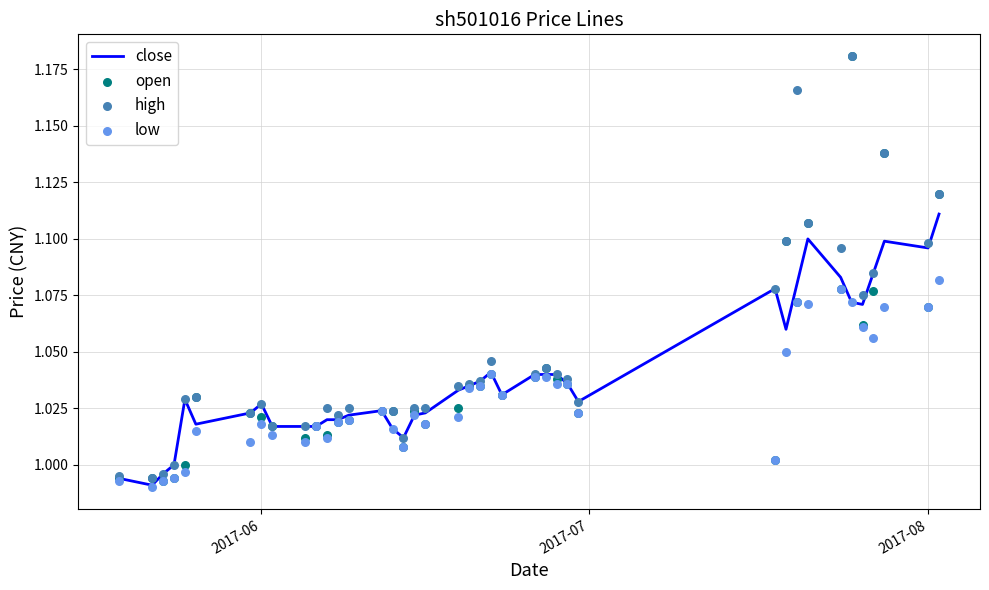

Which series contains the lowest Y value?

low